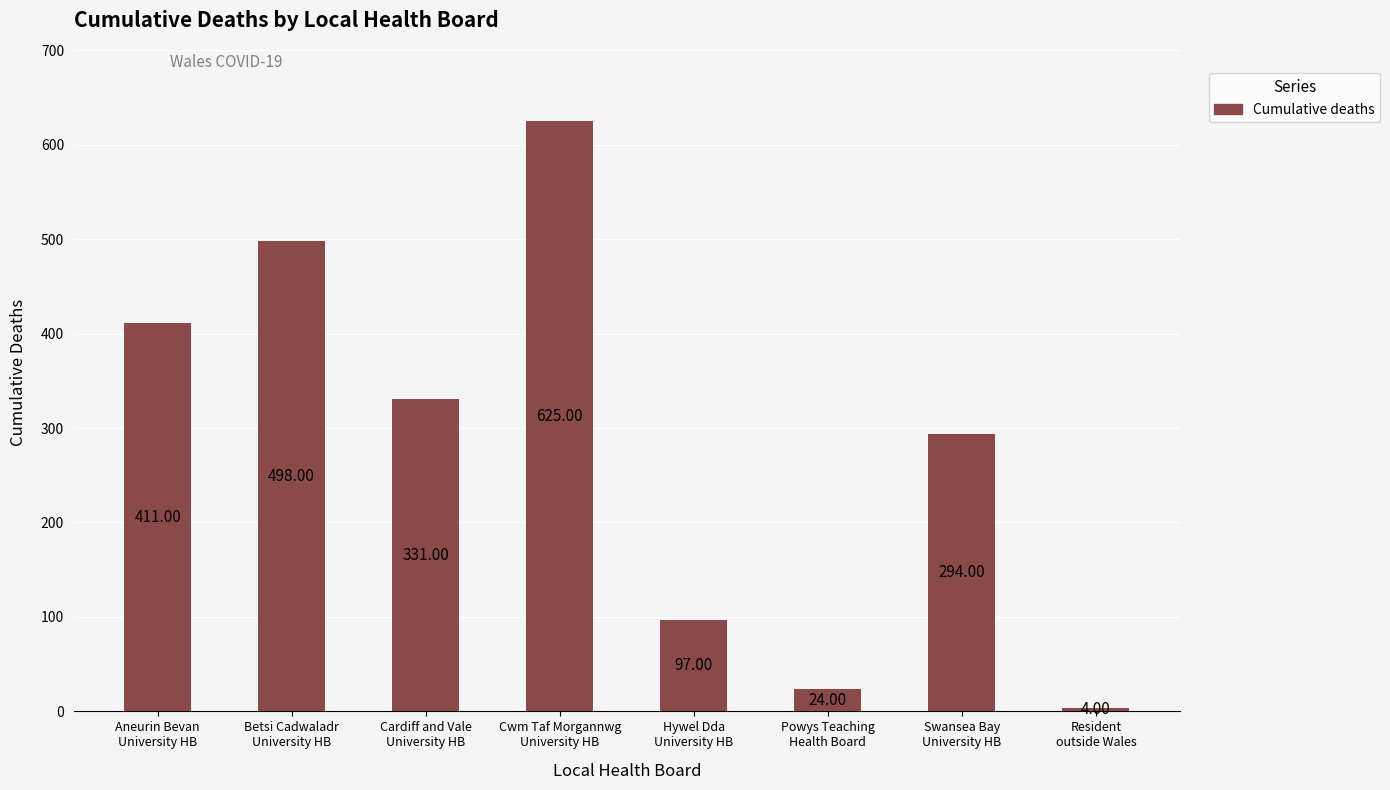

List the labels in order of value, smallest first.

Resident
outside Wales, Powys Teaching
Health Board, Hywel Dda
University HB, Swansea Bay
University HB, Cardiff and Vale
University HB, Aneurin Bevan
University HB, Betsi Cadwaladr
University HB, Cwm Taf Morgannwg
University HB